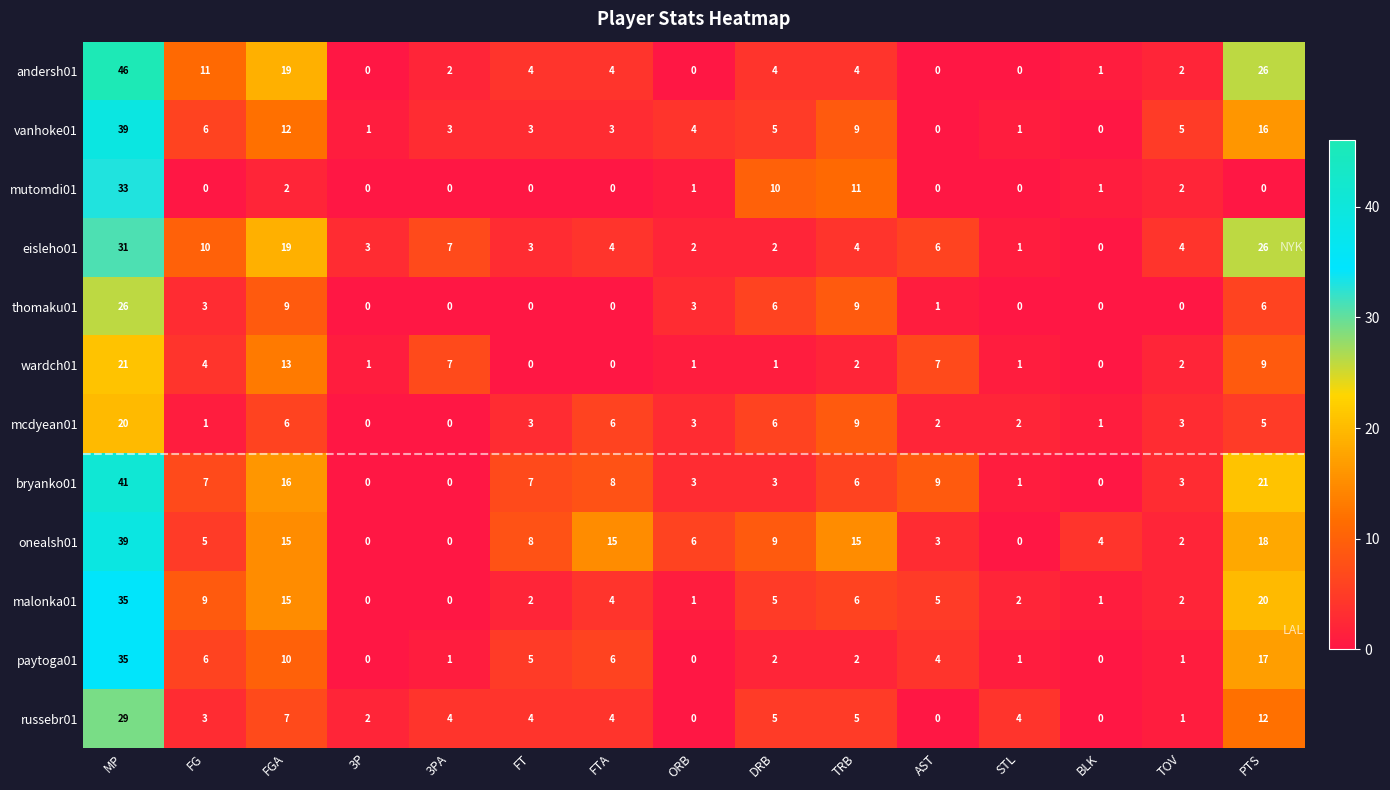

Which series has the largest total across all categories?

onealsh01